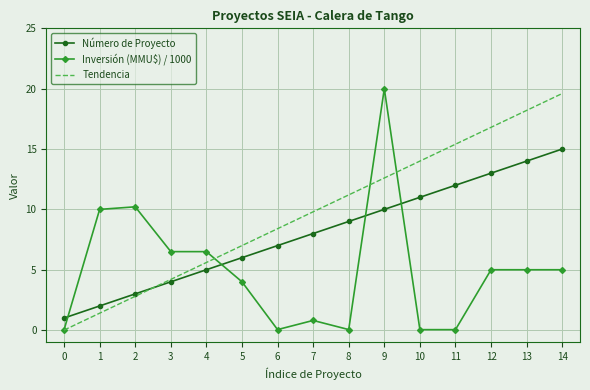

What are all the series names shown in the legend?

Número de Proyecto, Inversión (MMU$) / 1000, Tendencia